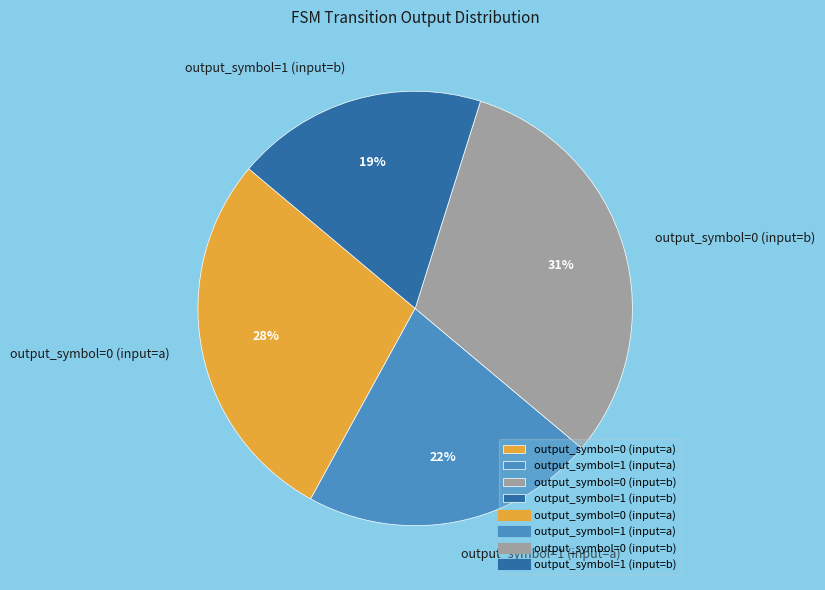

What percentage is the output_symbol=0 (input=a) slice, to the nearest percent?

28%